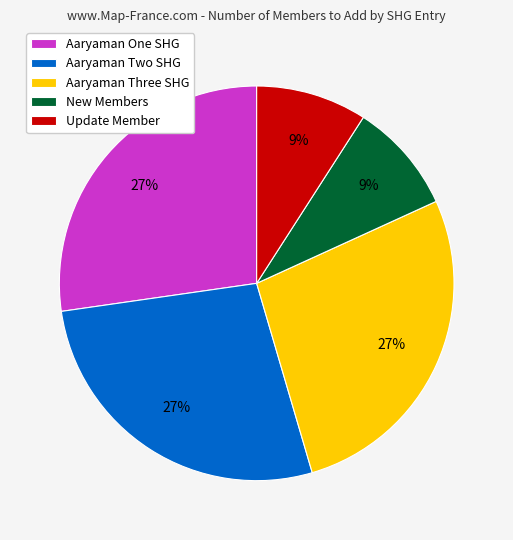

To the nearest percent, what percentage of the pie is Update Member?

9%